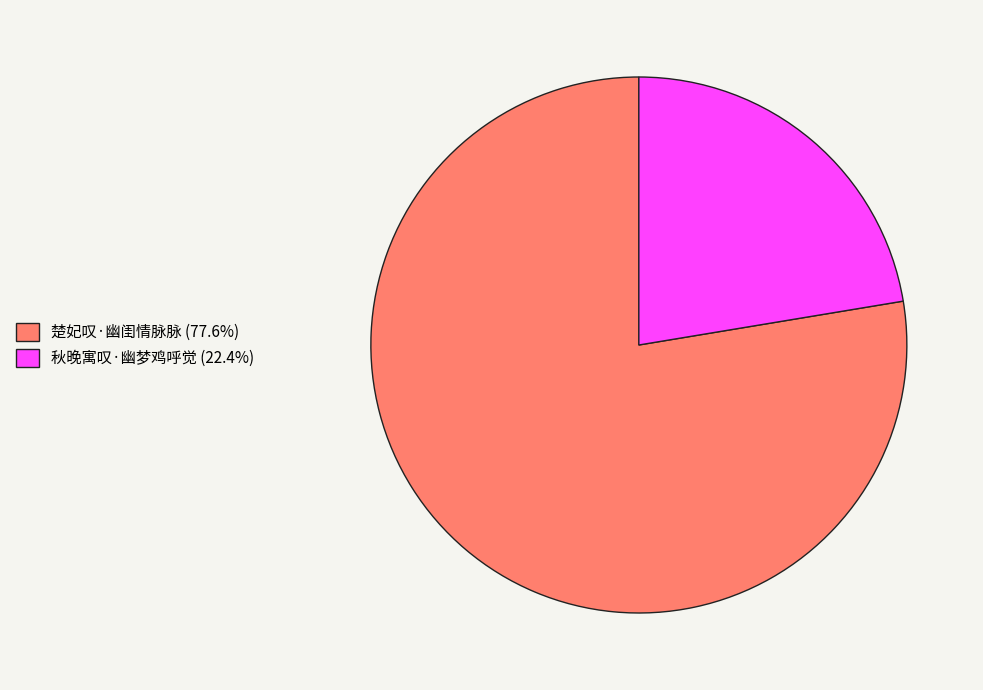

Approximately how many times larger is the value at 秋晚寓叹·幽梦鸡呼觉 (22.4%) compared to 楚妃叹·幽闺情脉脉 (77.6%)?

0.3